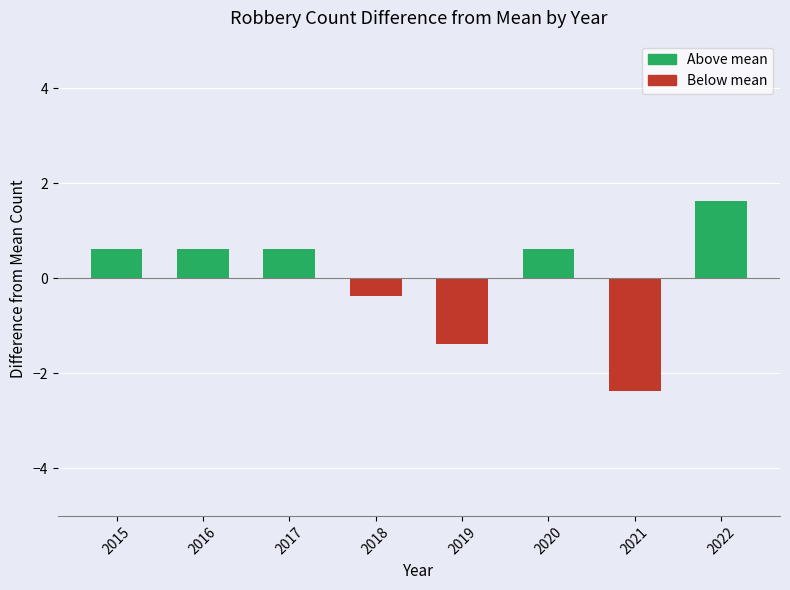

Reading left to right, extract all data points from this chart.

0.6	0.6	0.6	-0.4	-1.4	0.6	-2.4	1.6